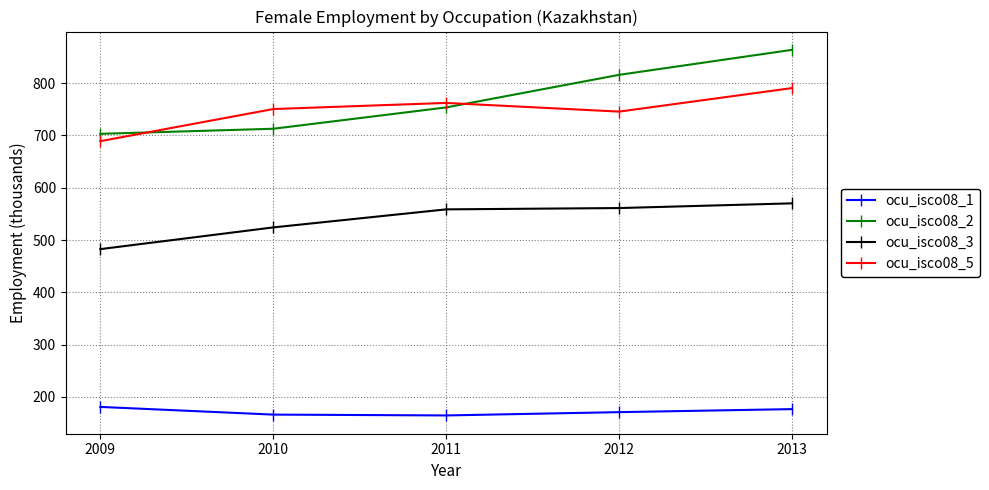

How many lines are shown in the chart?

4